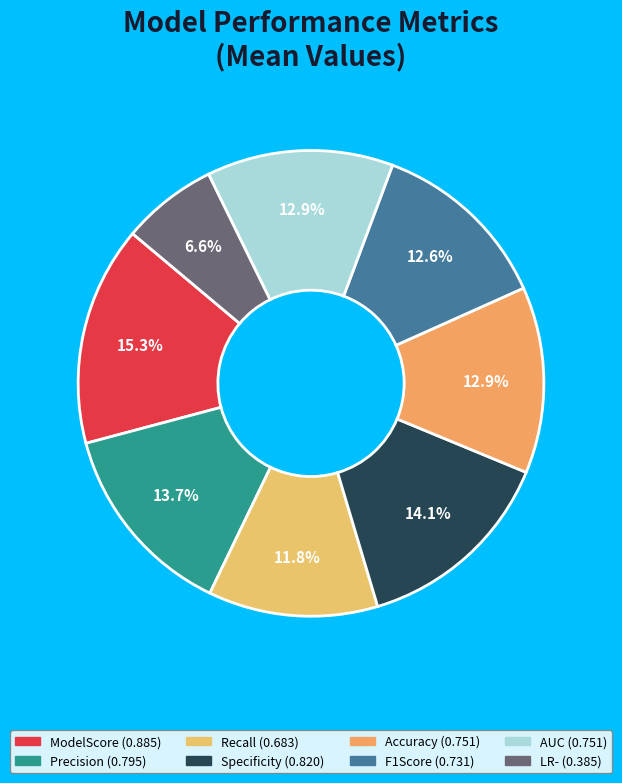

To the nearest percent, what portion does AUC represent?

13%